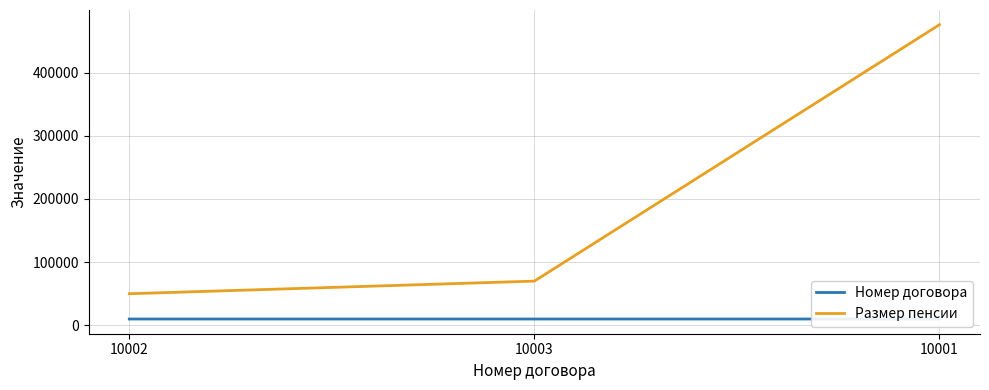

Which has a higher value, 10001 or 10003?

10003